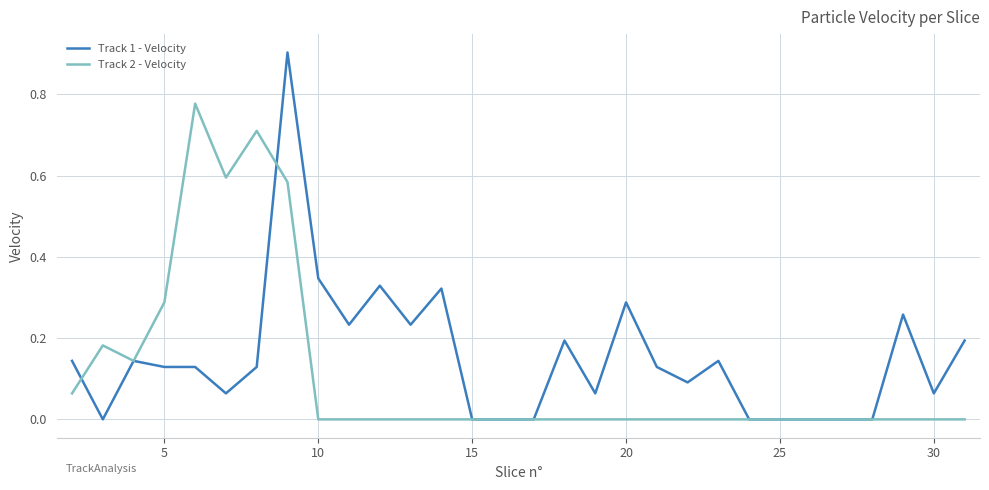

Which series has the largest range (max minus min)?

Track 1 - Velocity